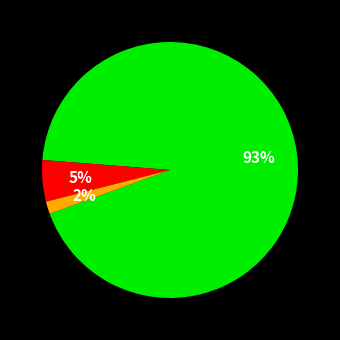

To the nearest percent, what is the average slice percentage?

33%